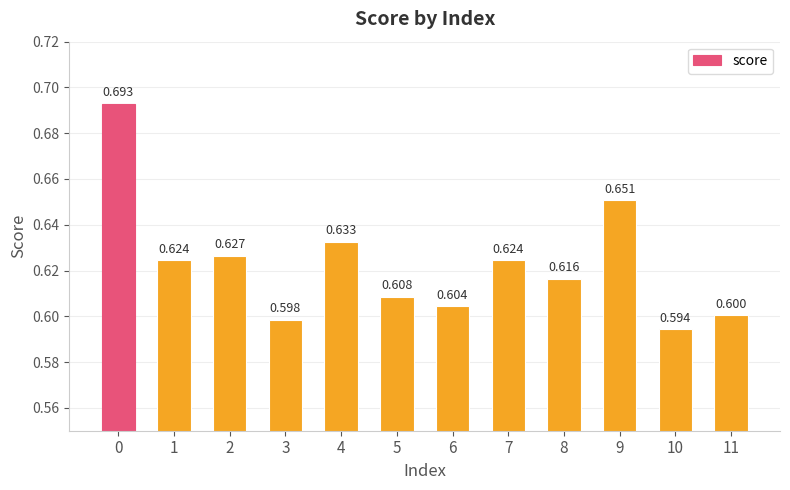

What is the value of the 5th bar from the left?

0.6